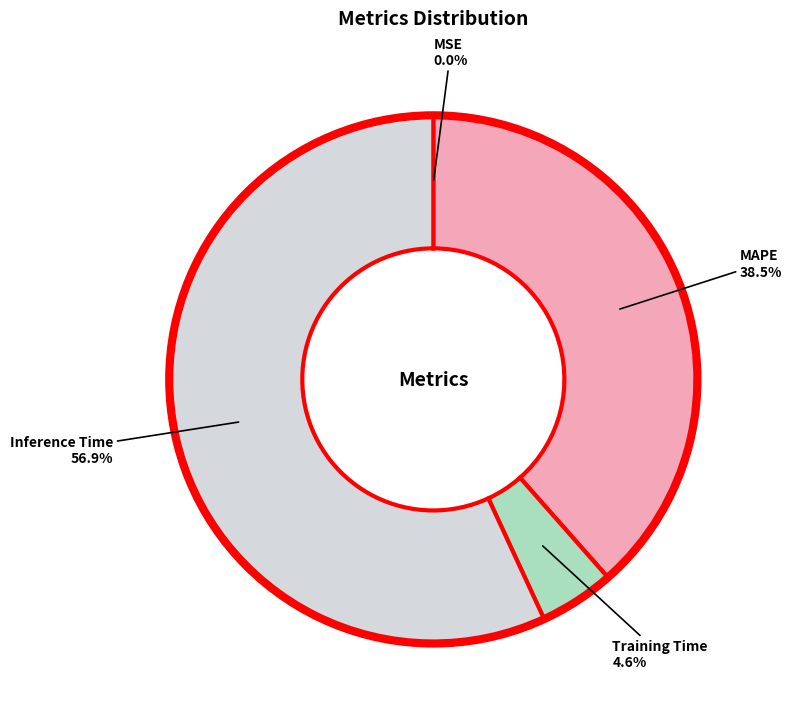

Is there a majority slice in this chart?

Yes